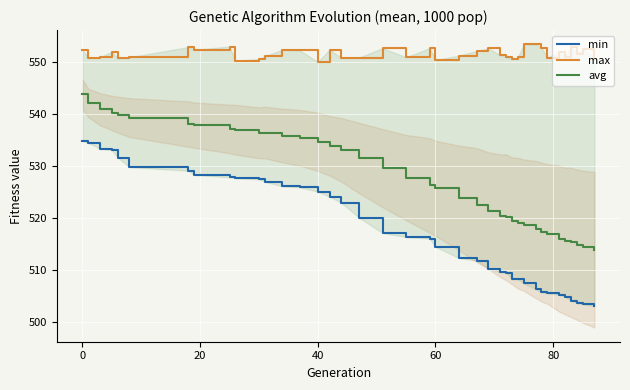

True or false: avg has more than 0 interior local peaks.

True